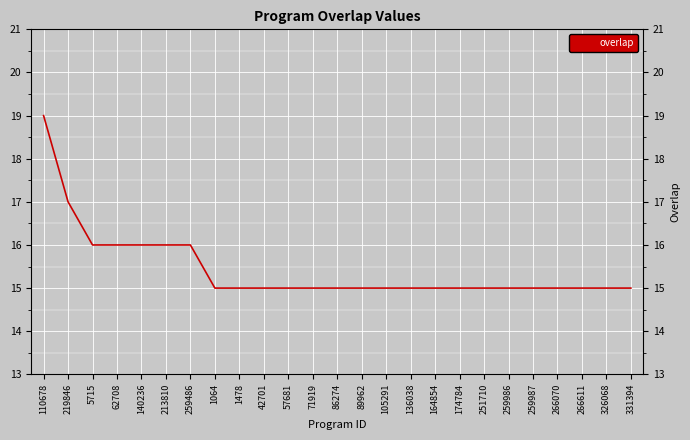

How many lines are shown in the chart?

1